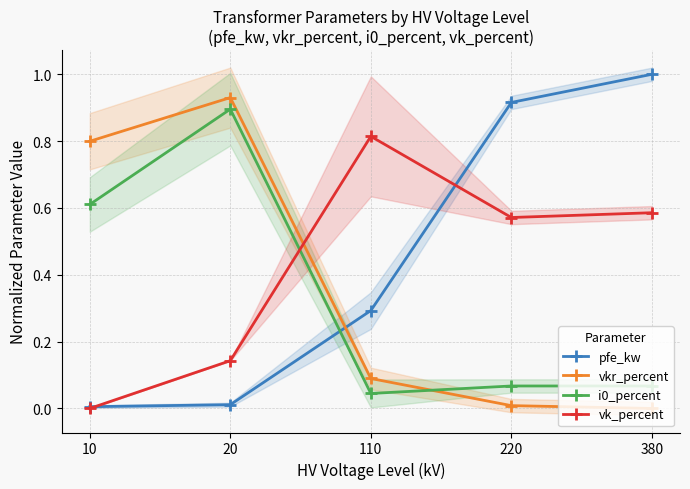

In vk_percent, how many points are higher than both neighbors (excluding endpoints)?

1